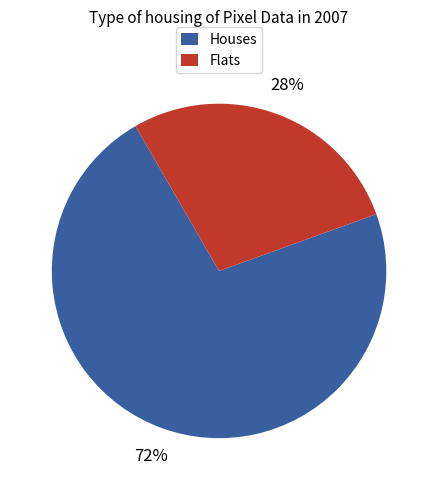

To the nearest percent, what is the difference between the largest and smallest slice percentages?

44%